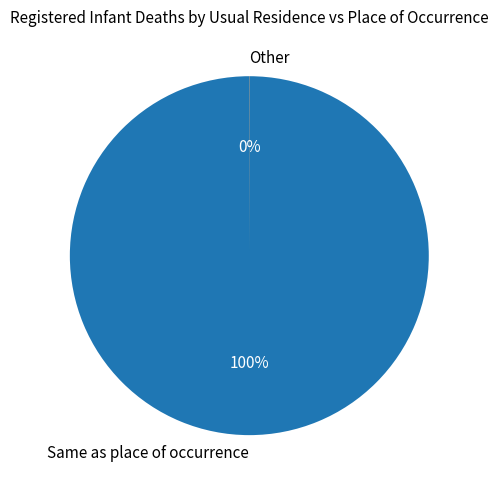

The Same as place of occurrence slice represents 100% of the pie. True or false?

True